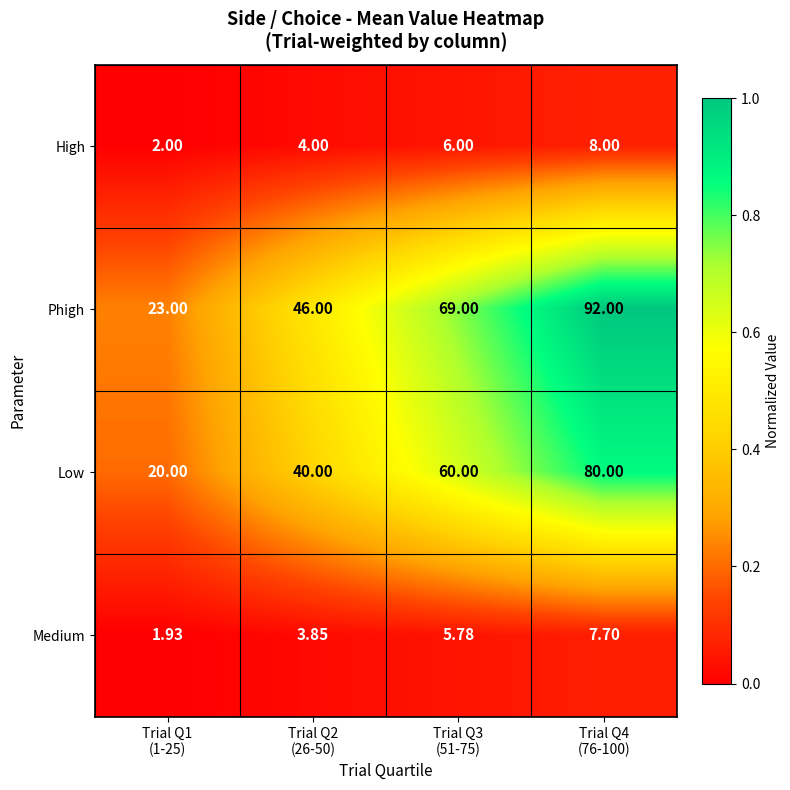

Which series has the widest spread of values?

Phigh